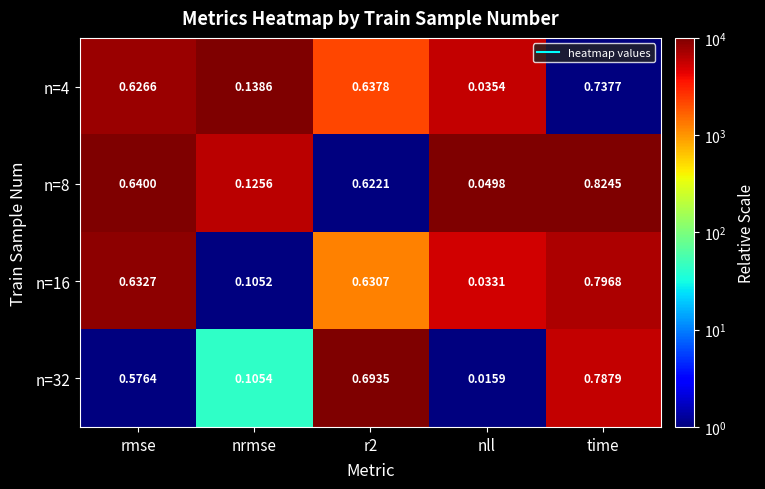

At which category is the sum across all series the highest?

time